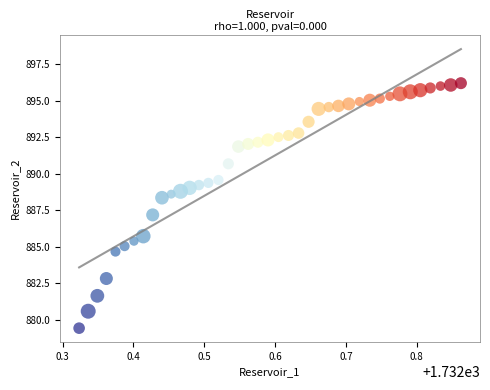

What is the range of X values (max minus min)?

0.5